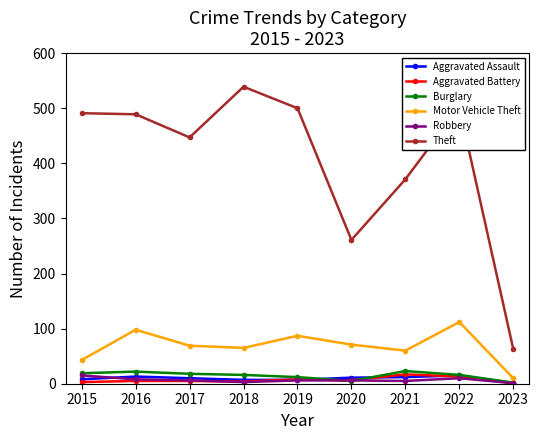

Is this an area chart (filled region under the line)?

No